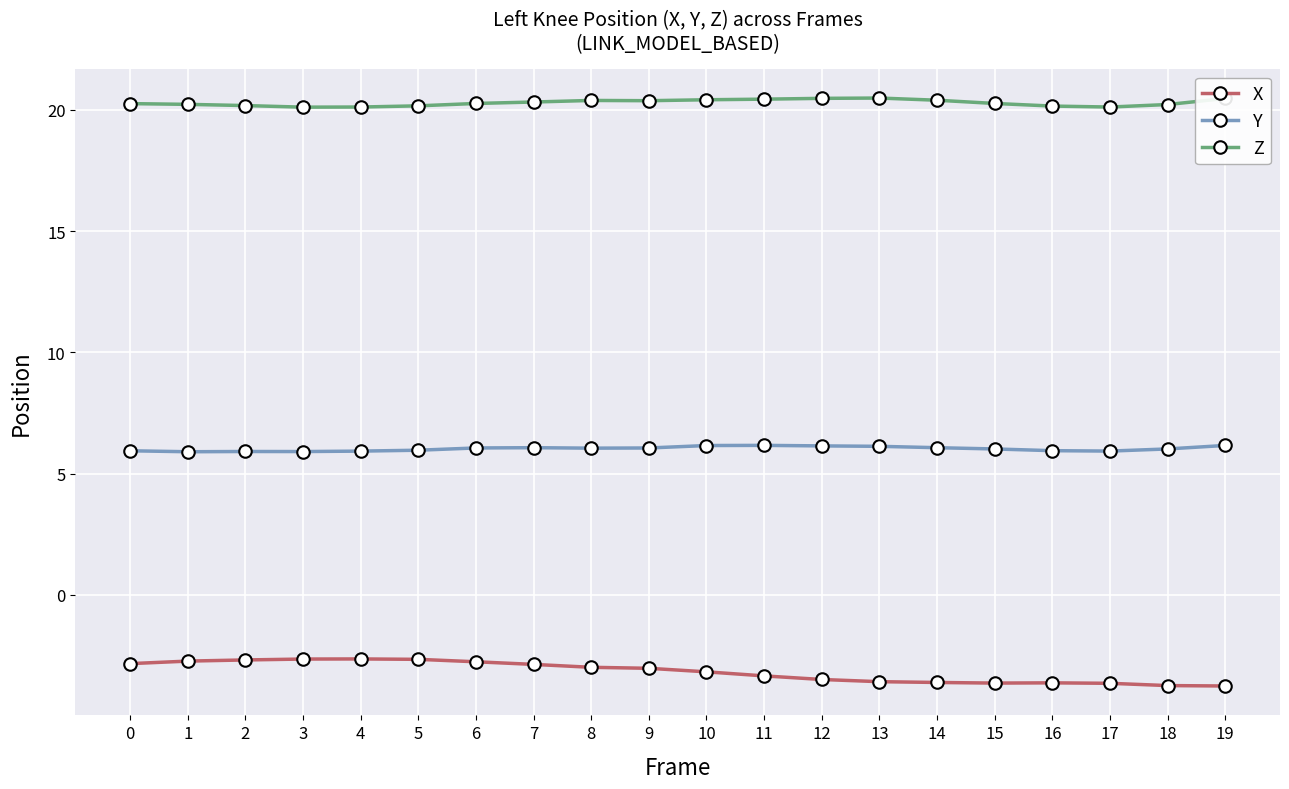

True or false: Z has more than 1 points higher than both neighbors.

True